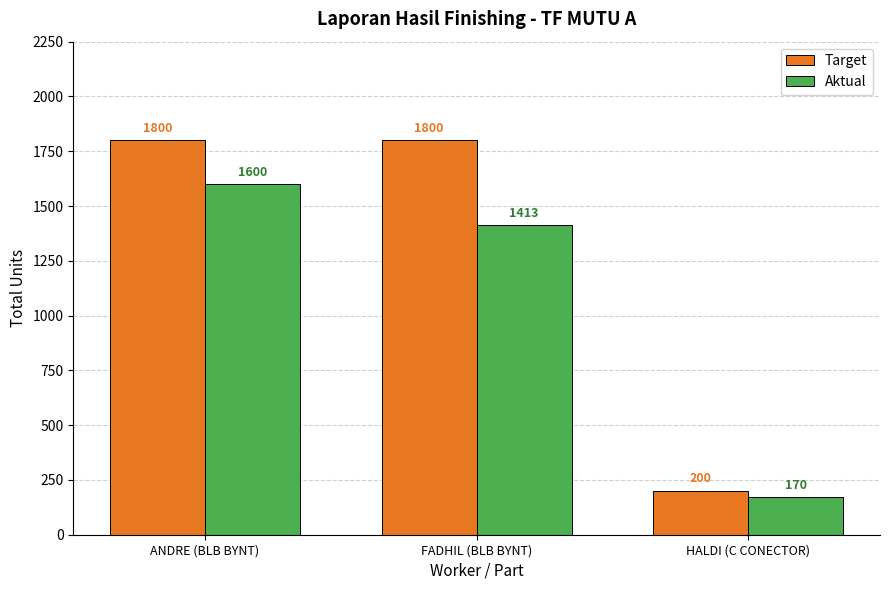

At which label does Aktual reach its minimum?

HALDI (C CONECTOR)